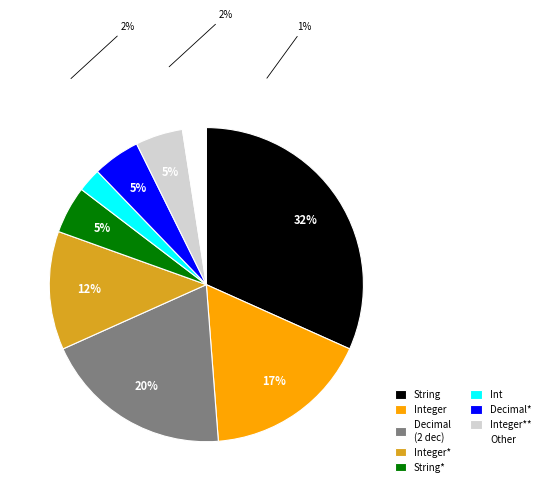

Combined, do Integer and Integer* account for over 50%?

No